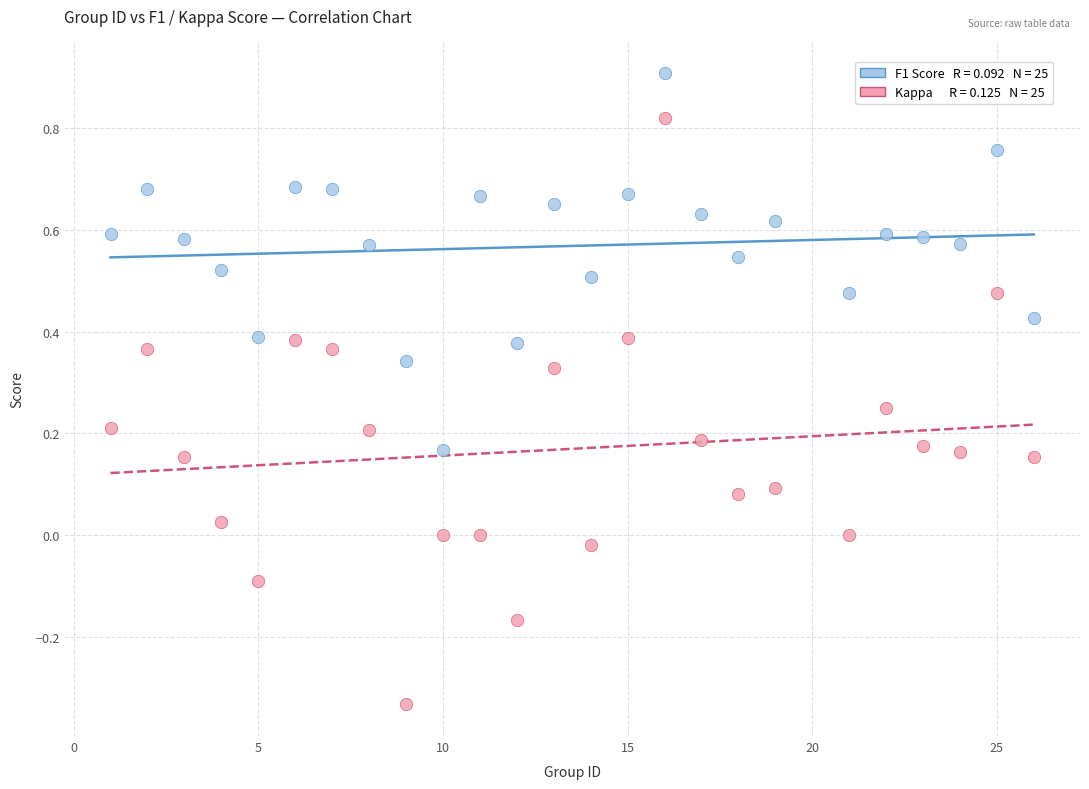

Across all data points, what is the range of X values (max minus min)?

25.0